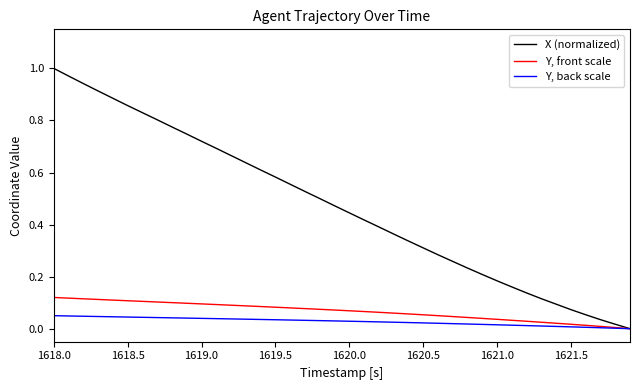

Rank the series by their maximum value, from lowest to highest.

Y, back scale, Y, front scale, X (normalized)